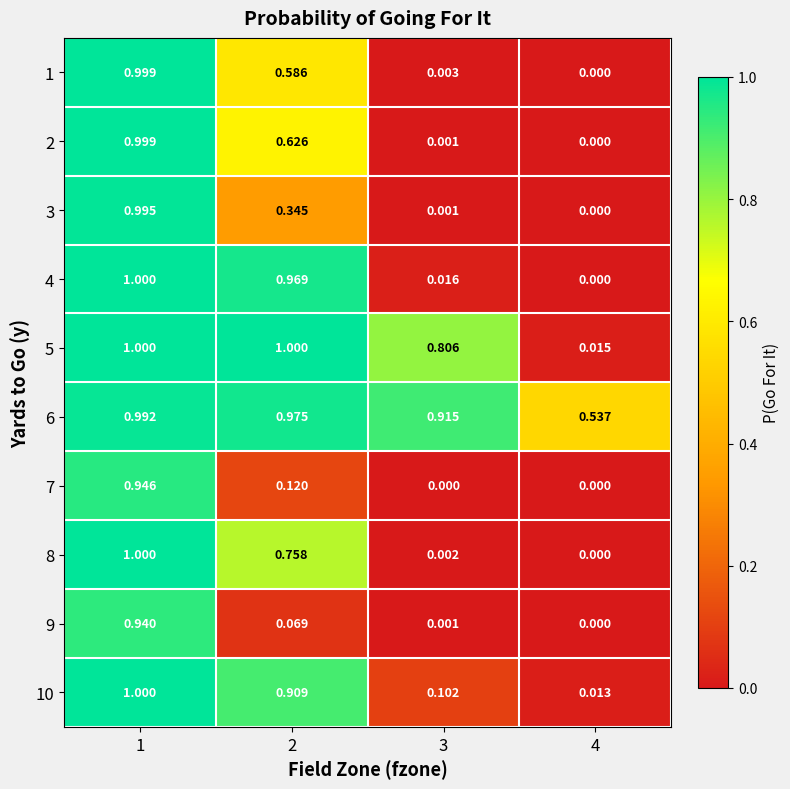

Is the value of 8 at 4 greater than the value of 10 at 1?

No